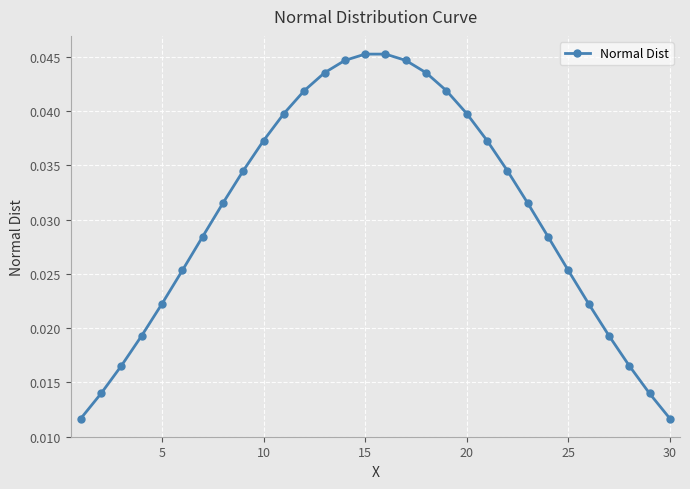

How many values are between 0 and 1?

30